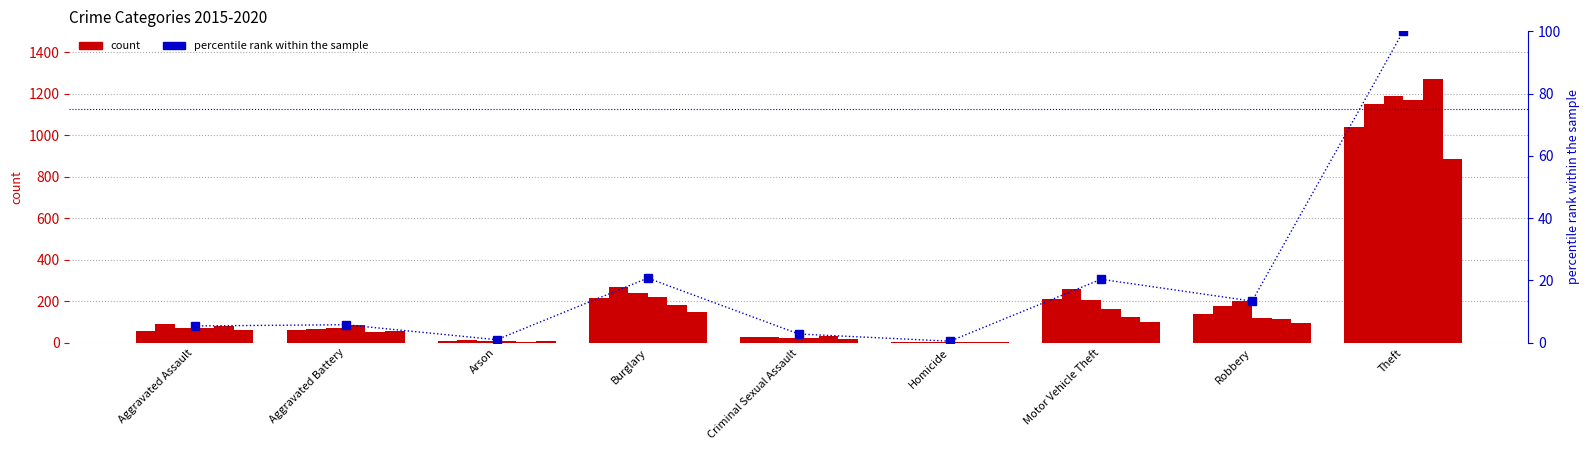

Reading left to right, list all the values displayed in this chart.

Aggravated Assault=5.4	Aggravated Battery=5.8	Arson=1.0	Burglary=20.7	Criminal Sexual Assault=2.8	Homicide=0.5	Motor Vehicle Theft=20.4	Robbery=13.4	Theft=100.0